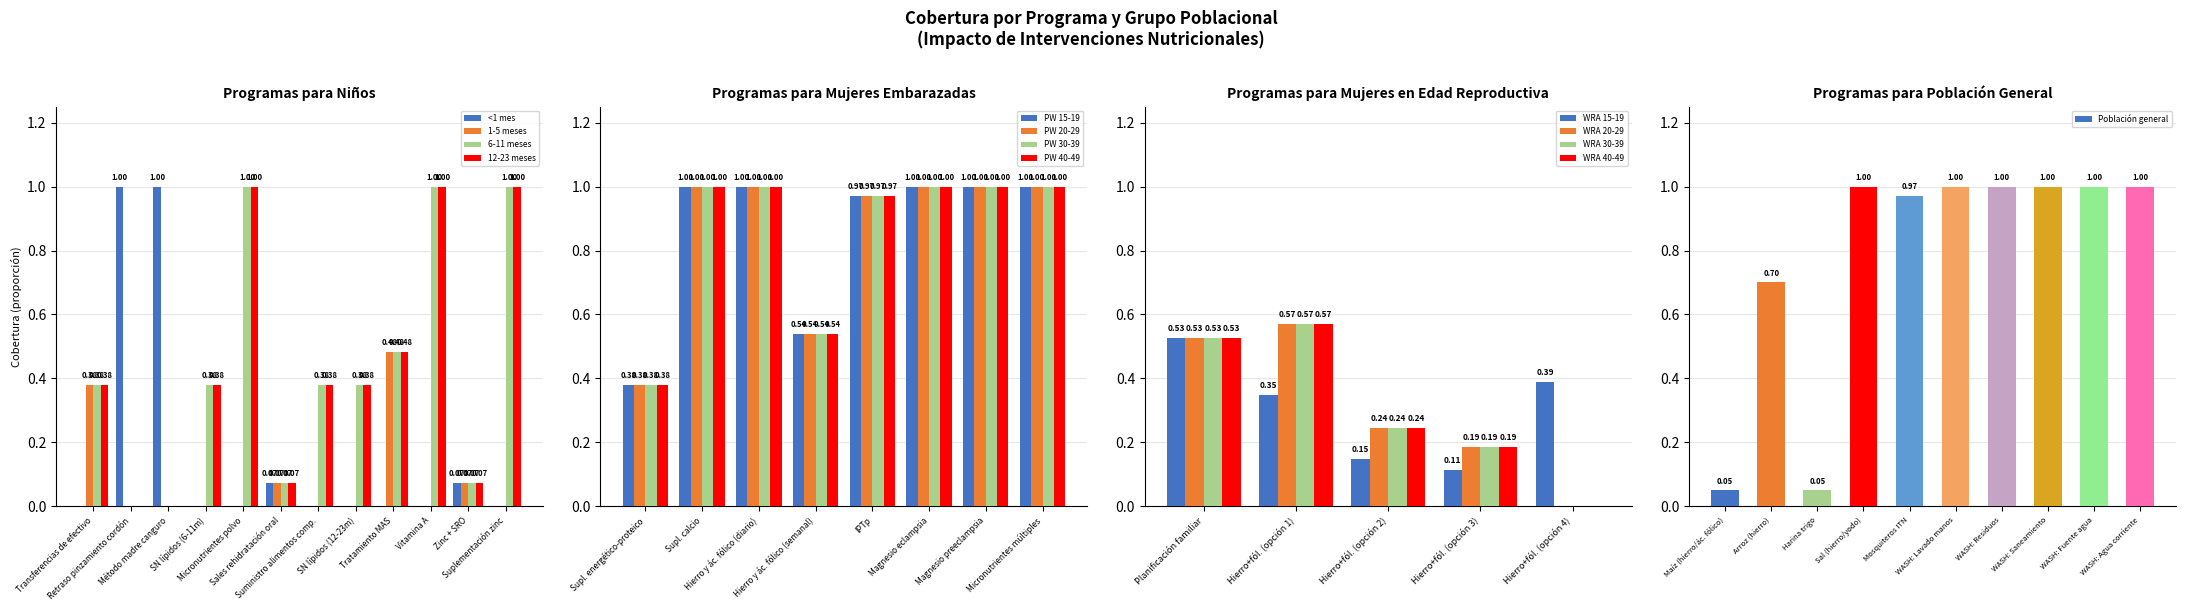

How many data points in PW 30-39 are less than 1?

3